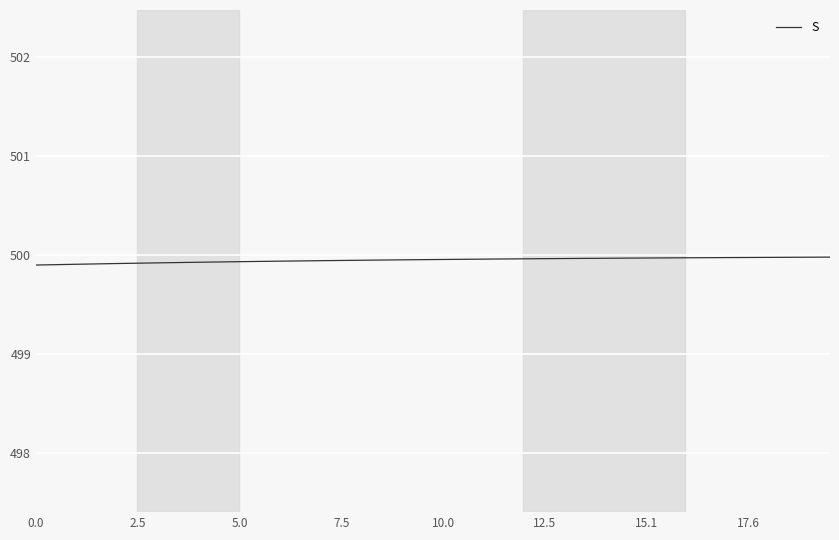

What is the maximum value shown in the chart?

500.0